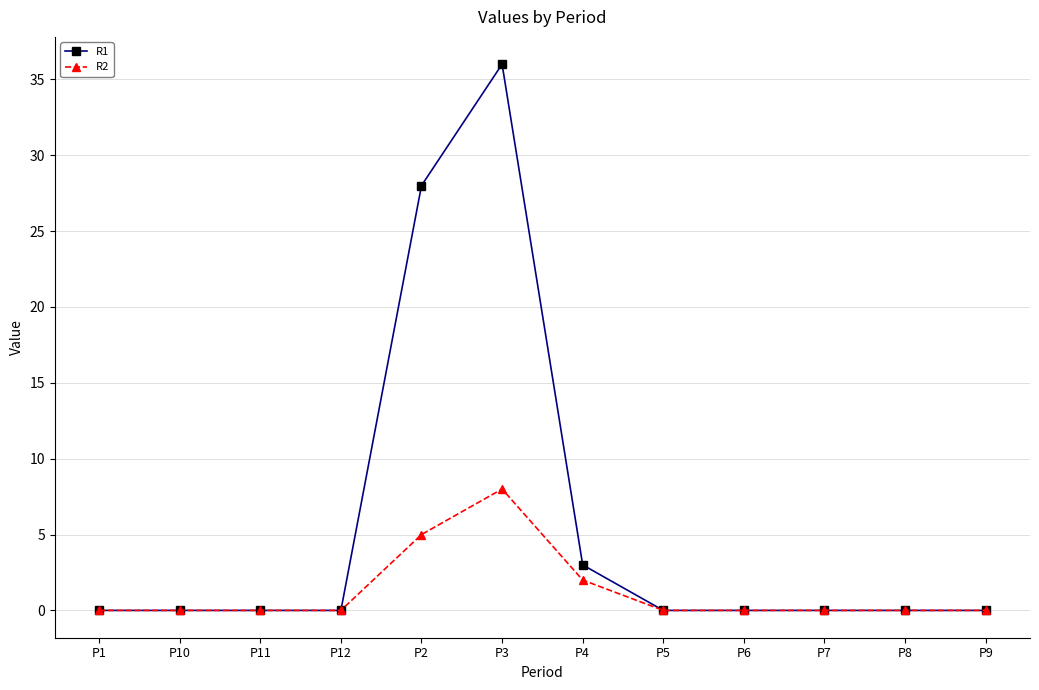

How many lines are shown in the chart?

2